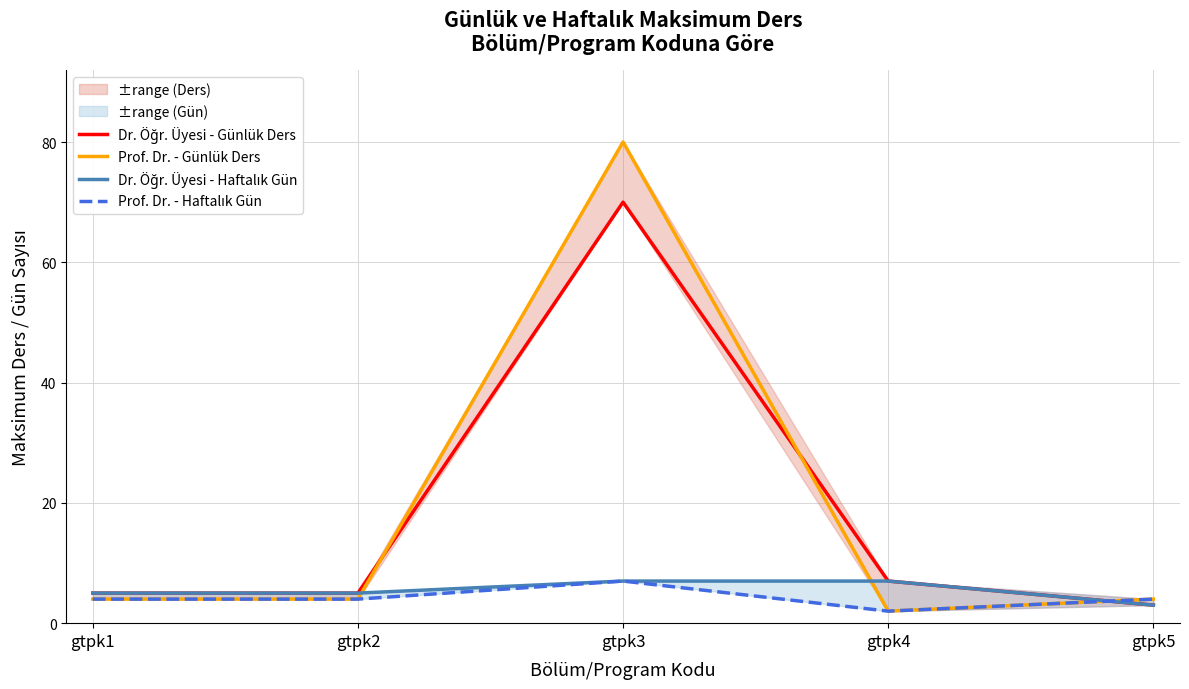

Between gtpk1 and gtpk4, which series saw the biggest shift?

Dr. Öğr. Üyesi - Günlük Ders